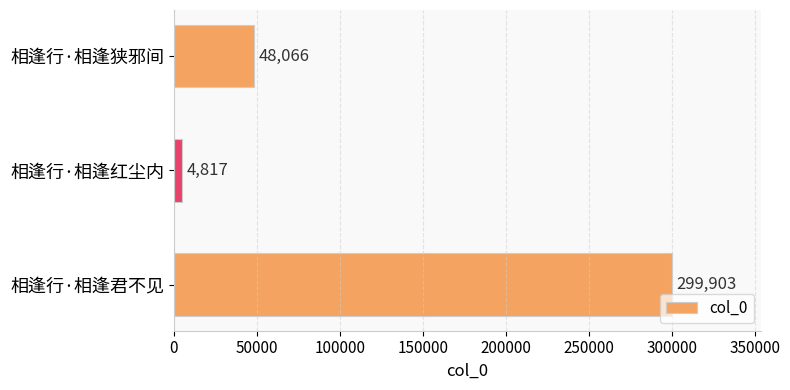

Rank the categories by value from highest to lowest.

相逢行·相逢君不见, 相逢行·相逢狭邪间, 相逢行·相逢红尘内